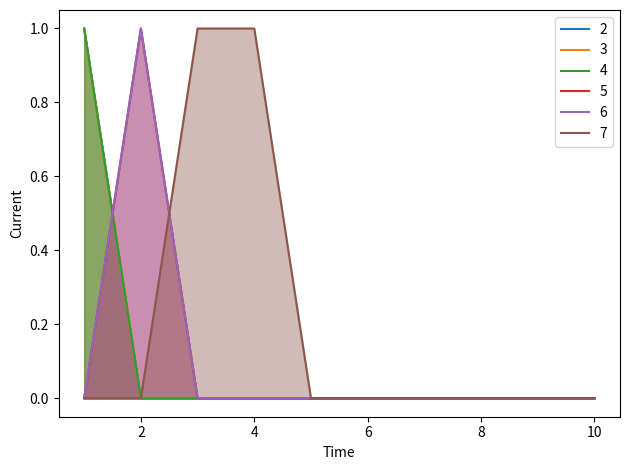

Rank the series by their maximum value, from highest to lowest.

2, 3, 4, 5, 6, 7